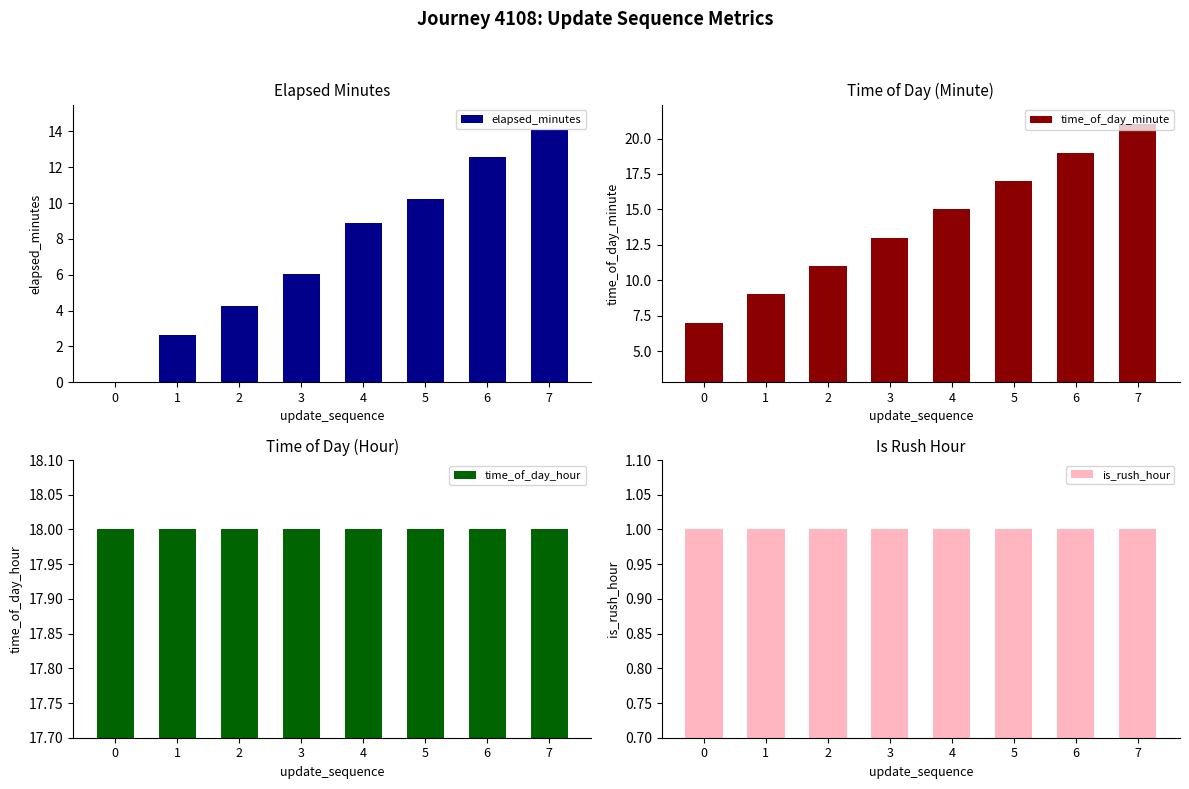

What are all the series names shown in the legend?

elapsed_minutes, time_of_day_minute, time_of_day_hour, is_rush_hour